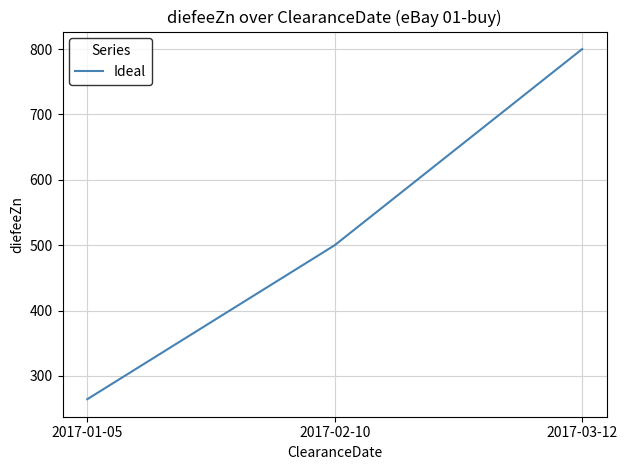

The value at 2017-01-05 is 374.8. True or false?

False